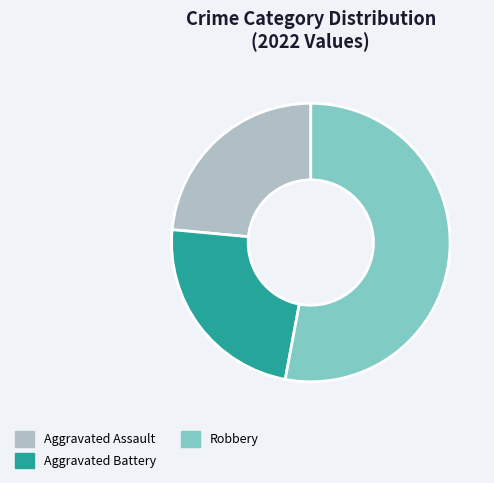

Which category has the biggest portion of the pie?

Robbery